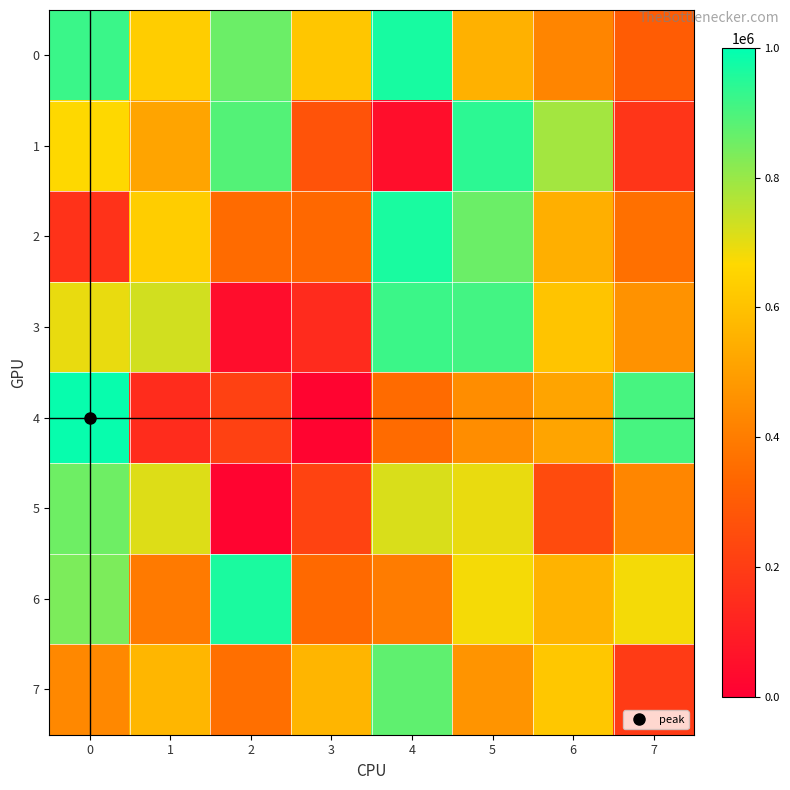

Reading left to right, what are all the values shown in this chart?

0: 0=922401	1=634242	2=857481	3=612886	4=967685	5=554472	6=425765	7=301087
1: 0=667836	1=513817	2=889356	3=273625	4=49820	5=940958	6=785887	7=175714
2: 0=165193	1=634499	2=348001	3=339917	4=965986	5=858233	6=546831	7=364268
3: 0=694738	1=725691	2=45800	3=141520	4=920443	5=910567	6=608228	7=463174
4: 0=988992	1=145067	2=215212	3=14065	4=348514	5=448407	6=514431	7=904580
5: 0=853804	1=710130	2=17201	3=221653	4=715383	5=695121	6=247483	7=427142
6: 0=836003	1=393599	2=963438	3=342376	4=398696	5=679368	6=560386	7=679857
7: 0=433056	1=567879	2=359425	3=564767	4=874099	5=469691	6=616030	7=195888